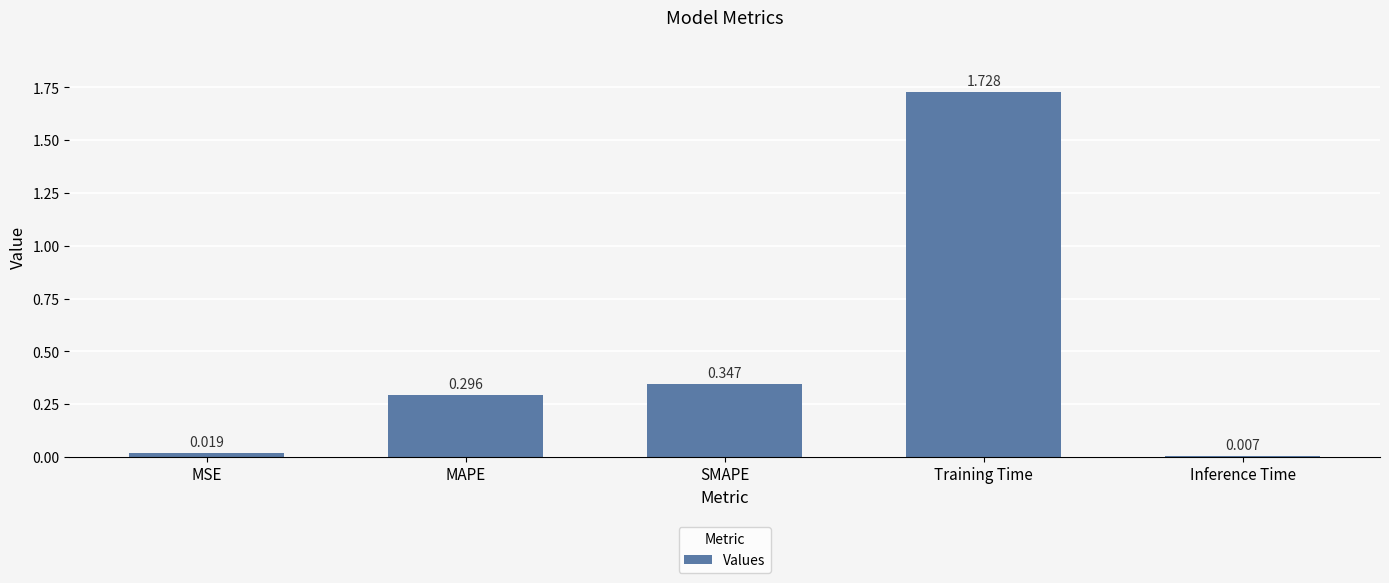

Which label corresponds to the largest value in the chart?

Training Time